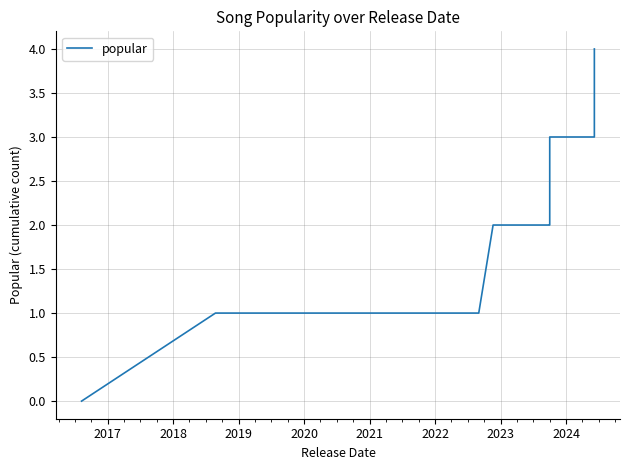

Count the number of values greater than 2.

18